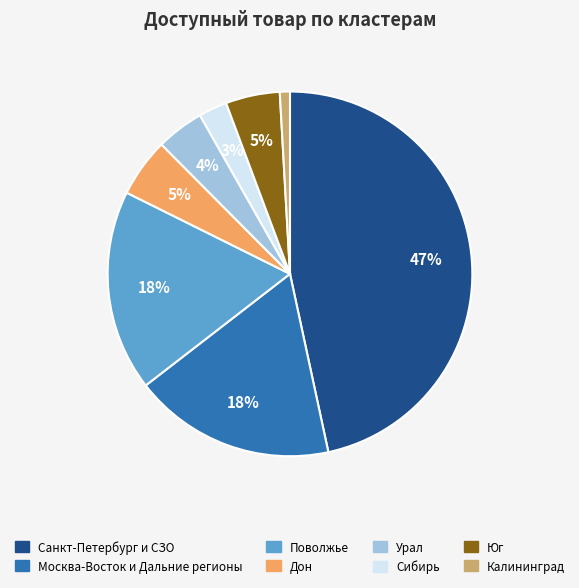

Does Сибирь account for over 50% of the chart?

No